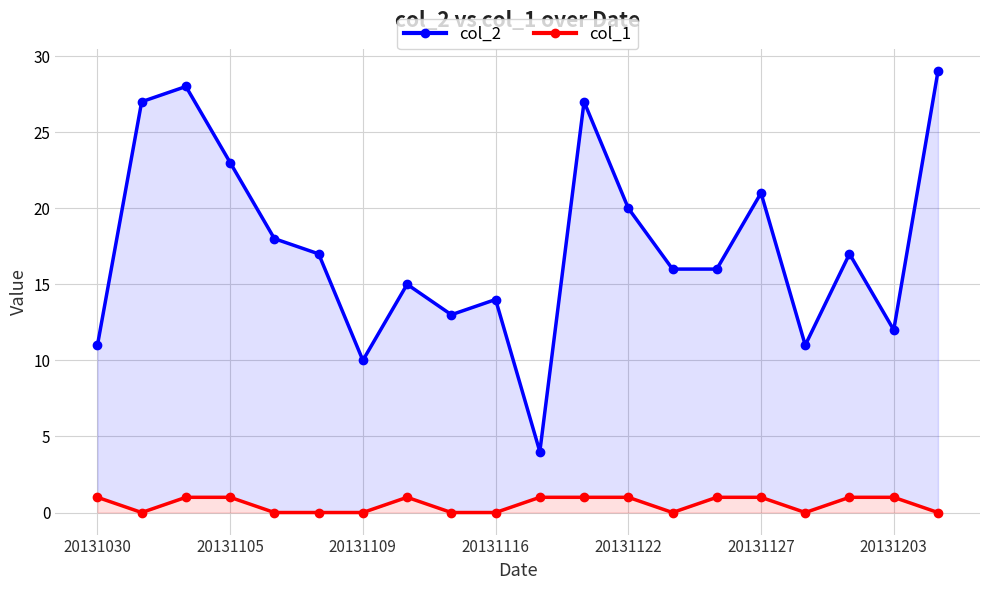

Which series has the largest total across all categories?

col_2